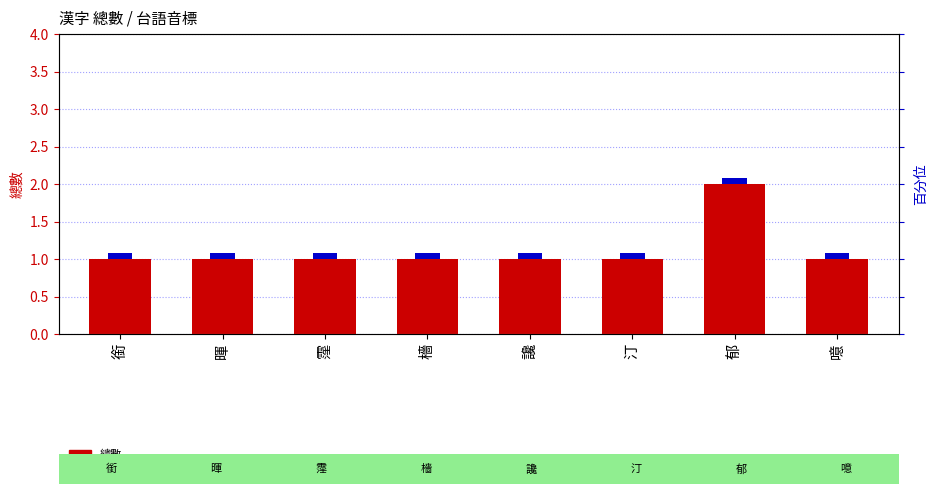

Approximately how many times larger is the value at 郁 compared to 檣?

2.0